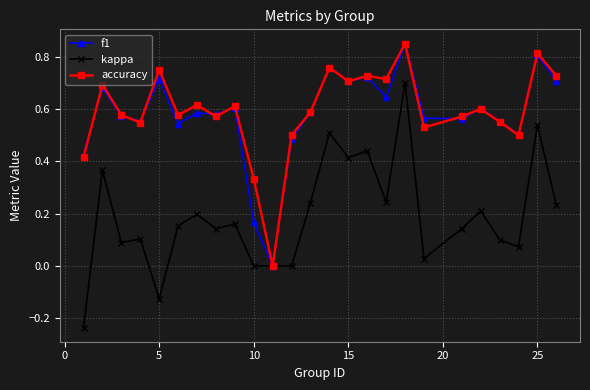

True or false: f1 has more than 1 points higher than both neighbors.

True